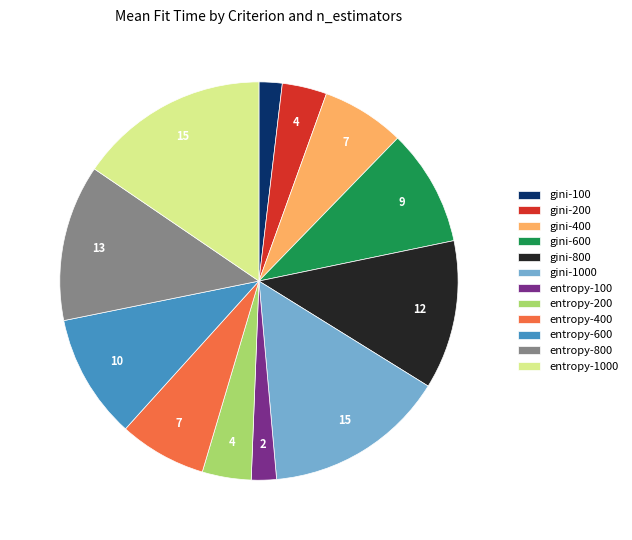

Between gini-400 and gini-1000, which is larger?

gini-1000